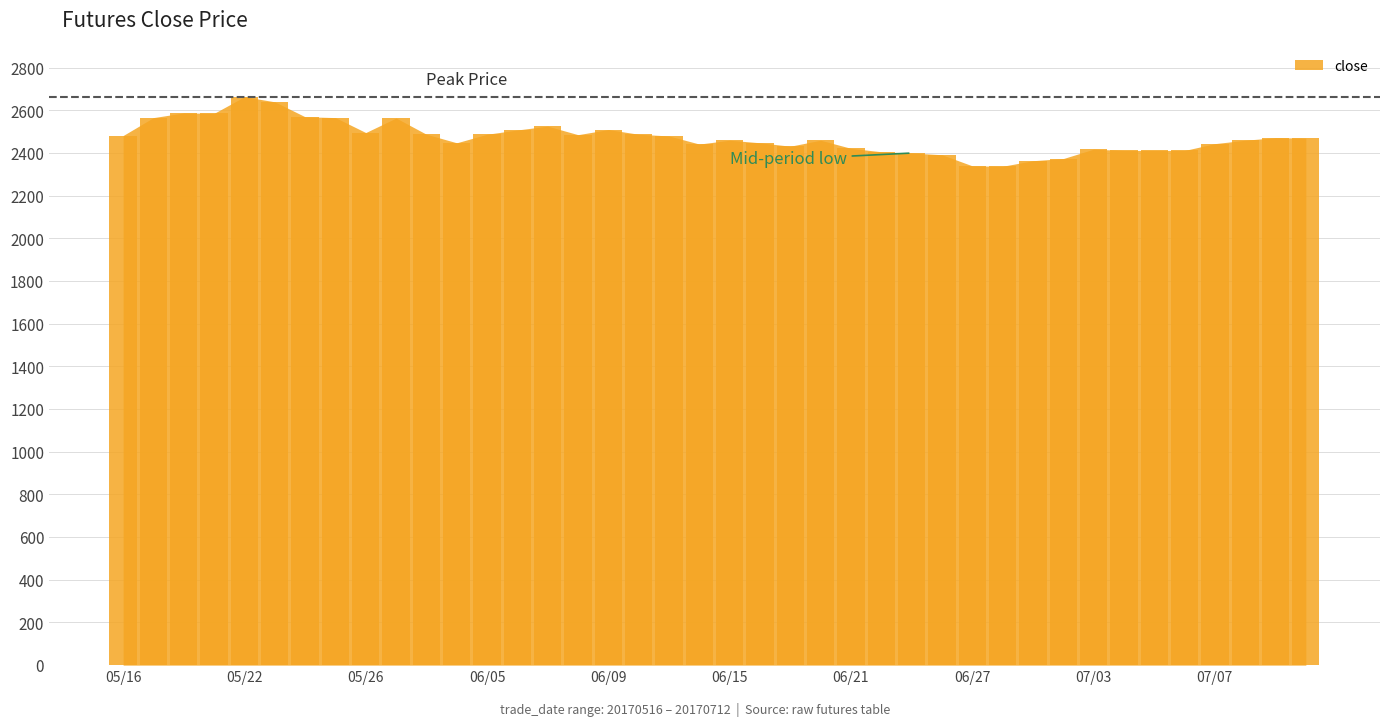

How many categories are shown in the chart?

40